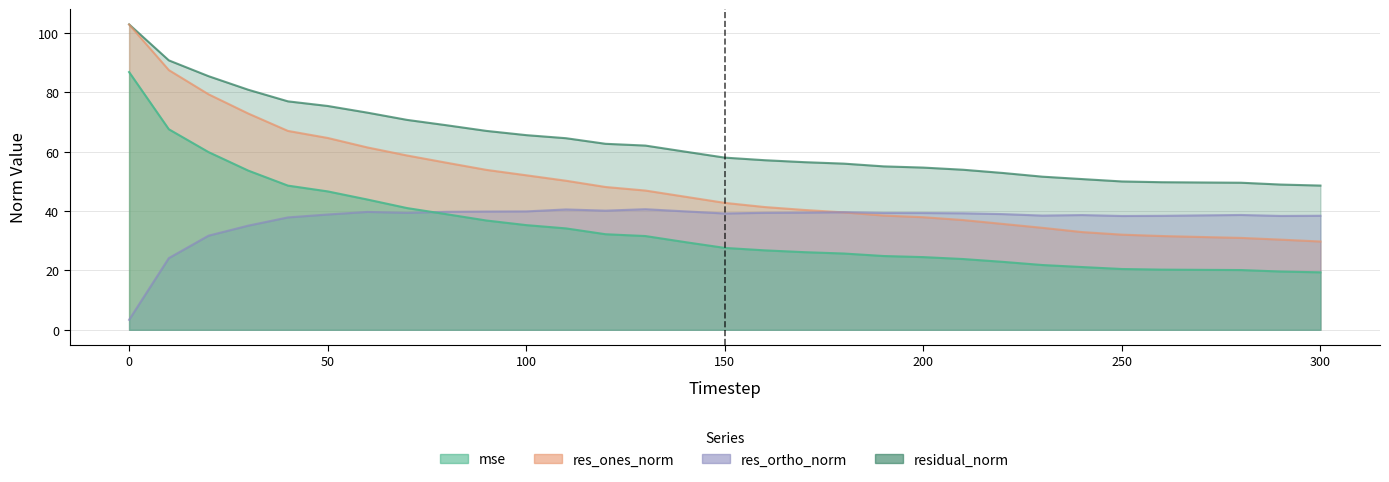

What are all the series names shown in the legend?

mse, res_ones_norm, res_ortho_norm, residual_norm